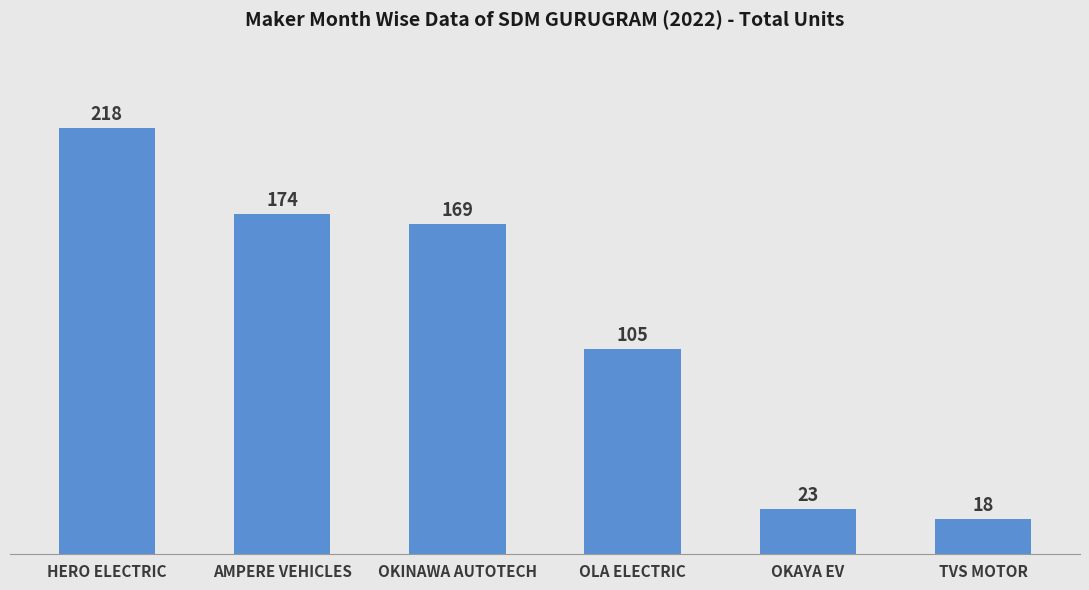

What is the change in value from AMPERE VEHICLES to OKAYA EV?

-151